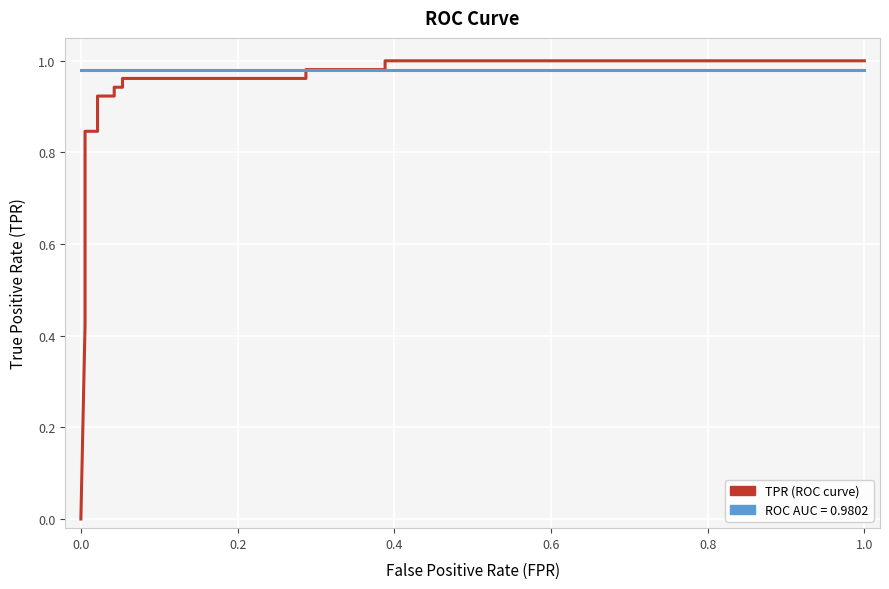

Which series ends up on top after the final intersection of roc_auc and tpr?

tpr